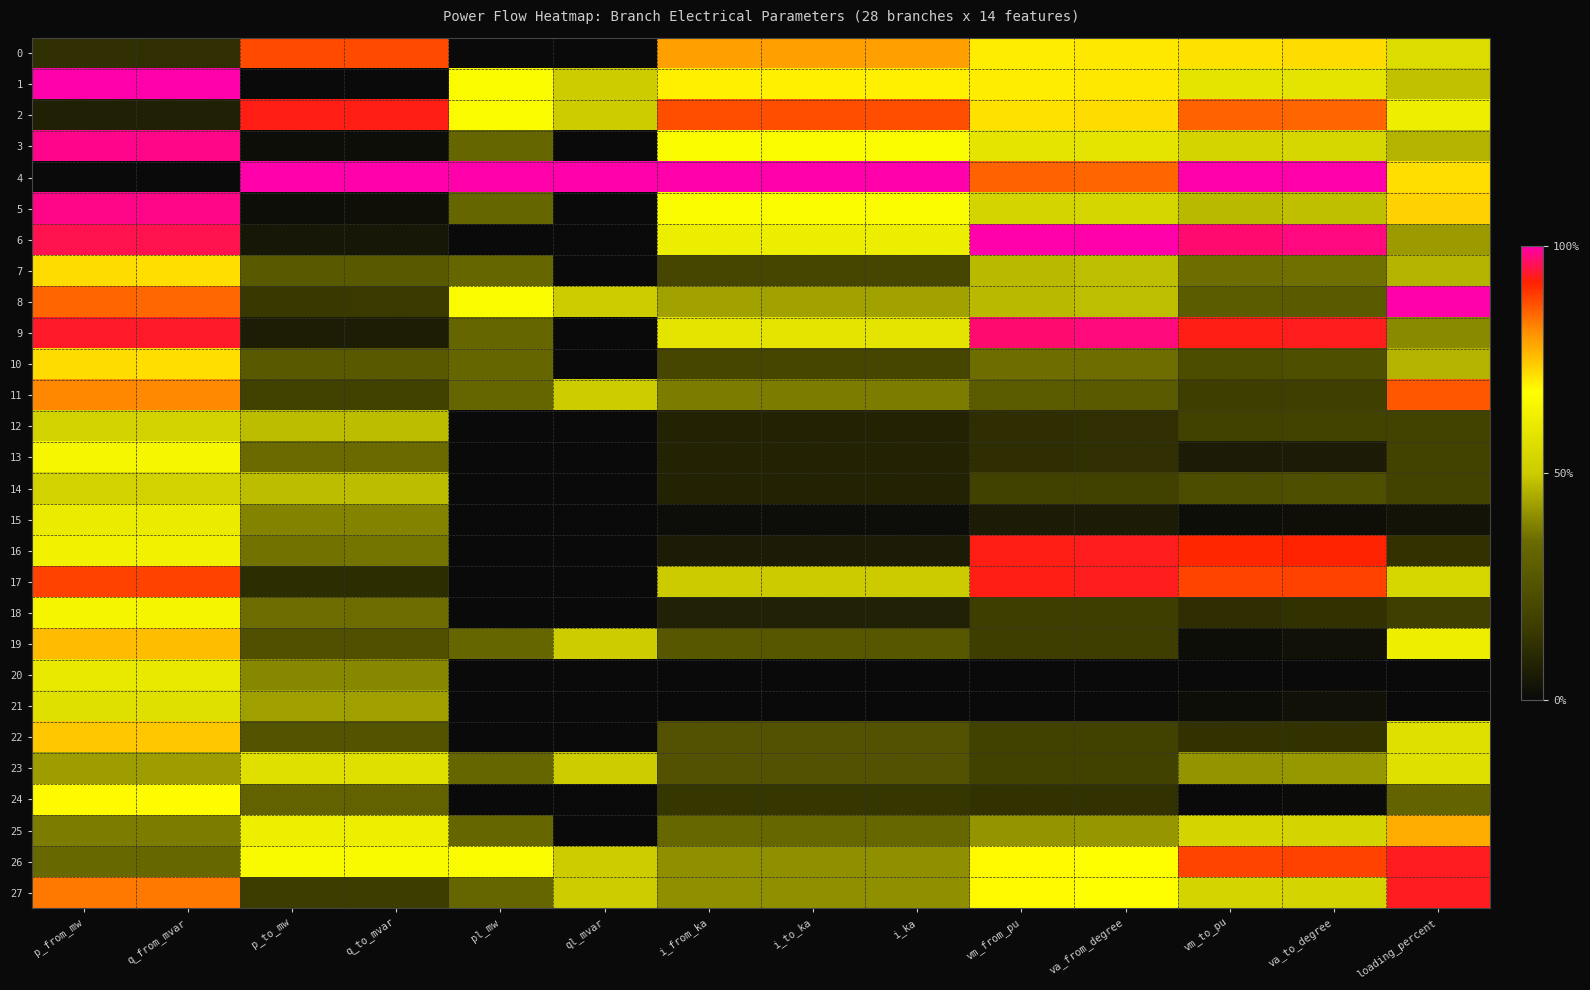

Which label corresponds to the smallest value in the chart?

pl_mw